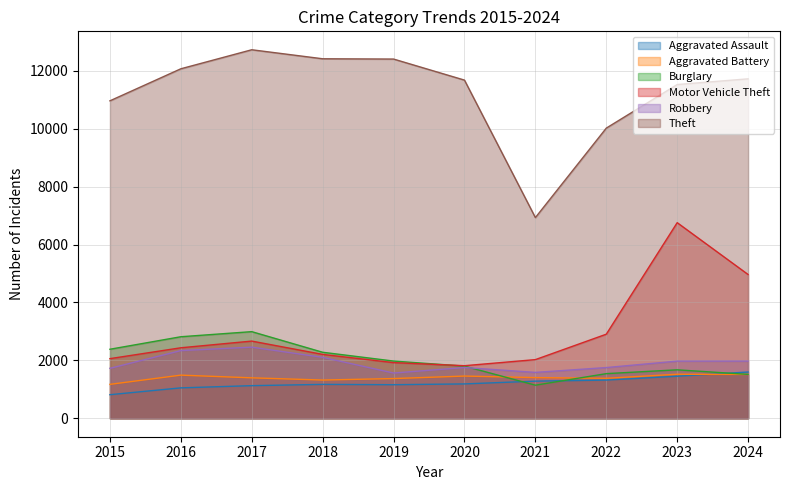

Is the value of Motor Vehicle Theft at 2018 greater than the value of Burglary at 2017?

No